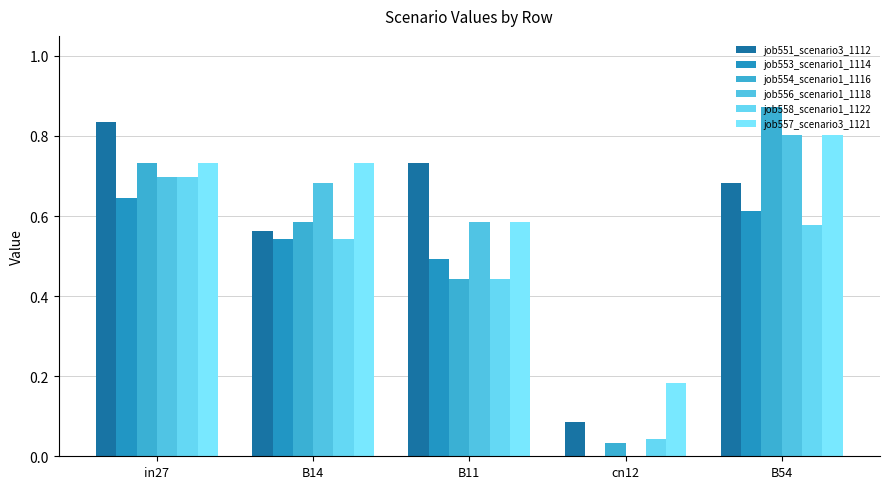

Rank the categories by job554_scenario1_1116 value from lowest to highest.

cn12, B11, B14, in27, B54